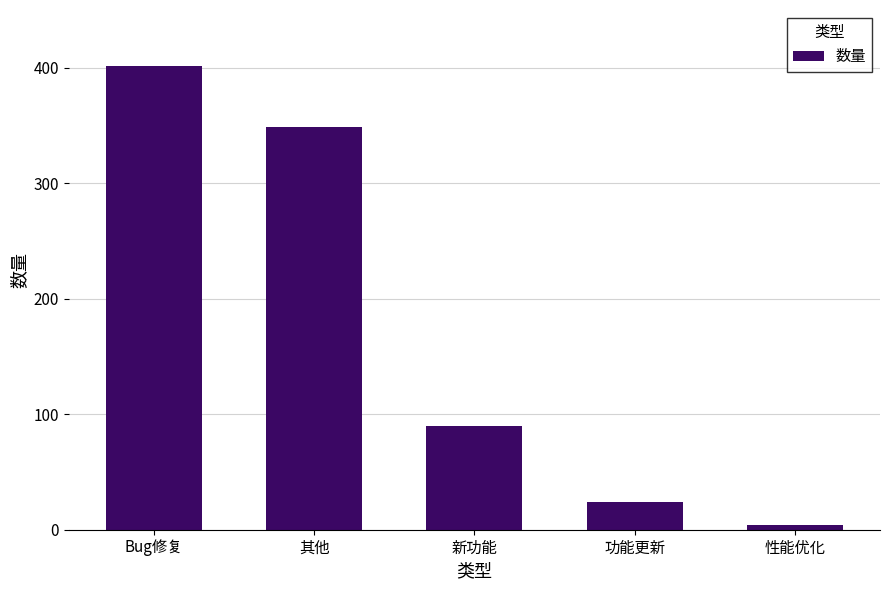

What position from the right is 功能更新?

2